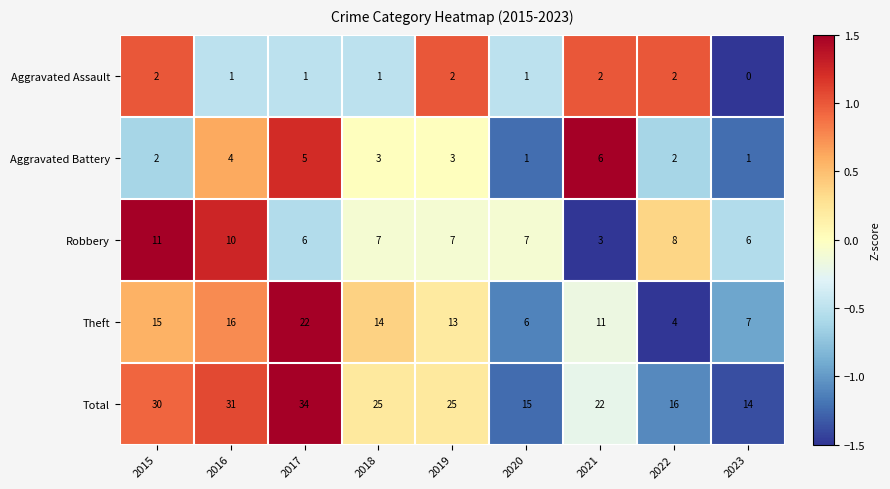

Read the Theft value at 2017, to the nearest 5.

20